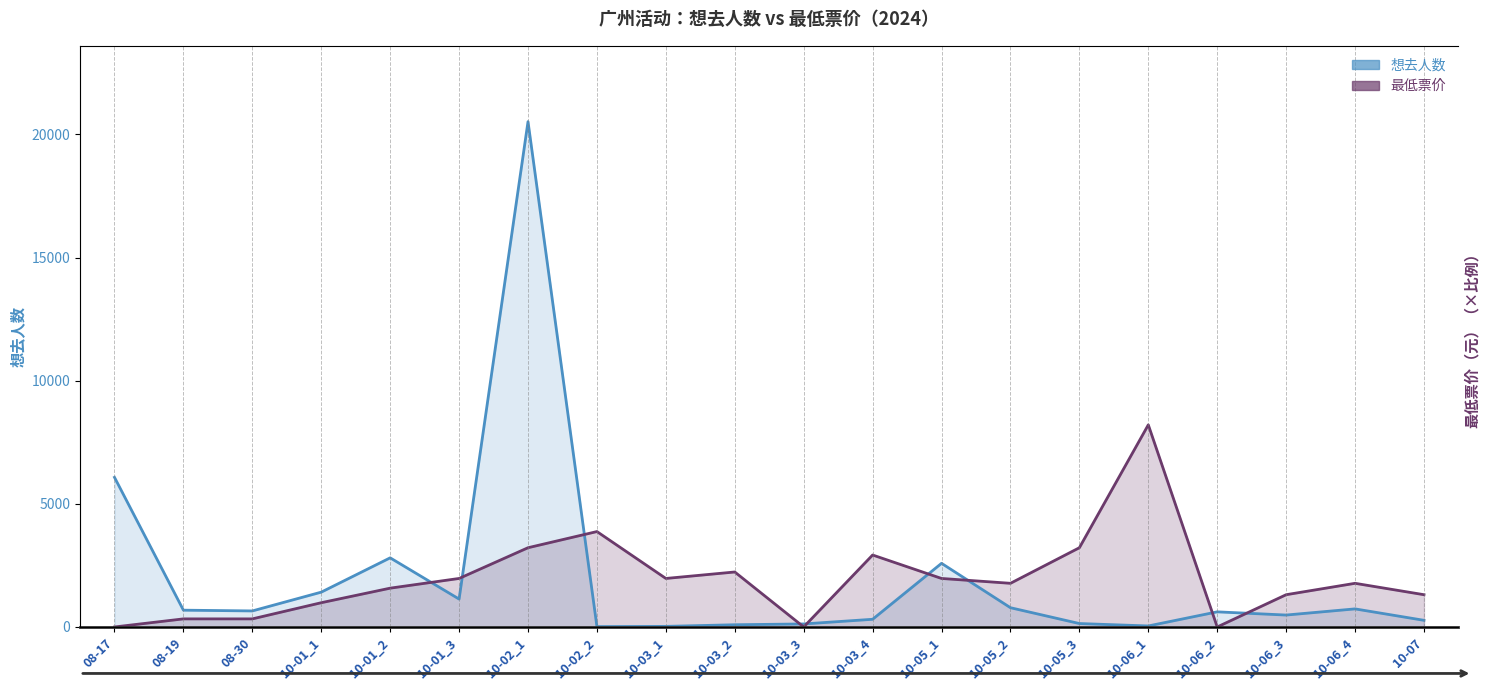

What is the total value across all series at 10-02_1?

23737.5